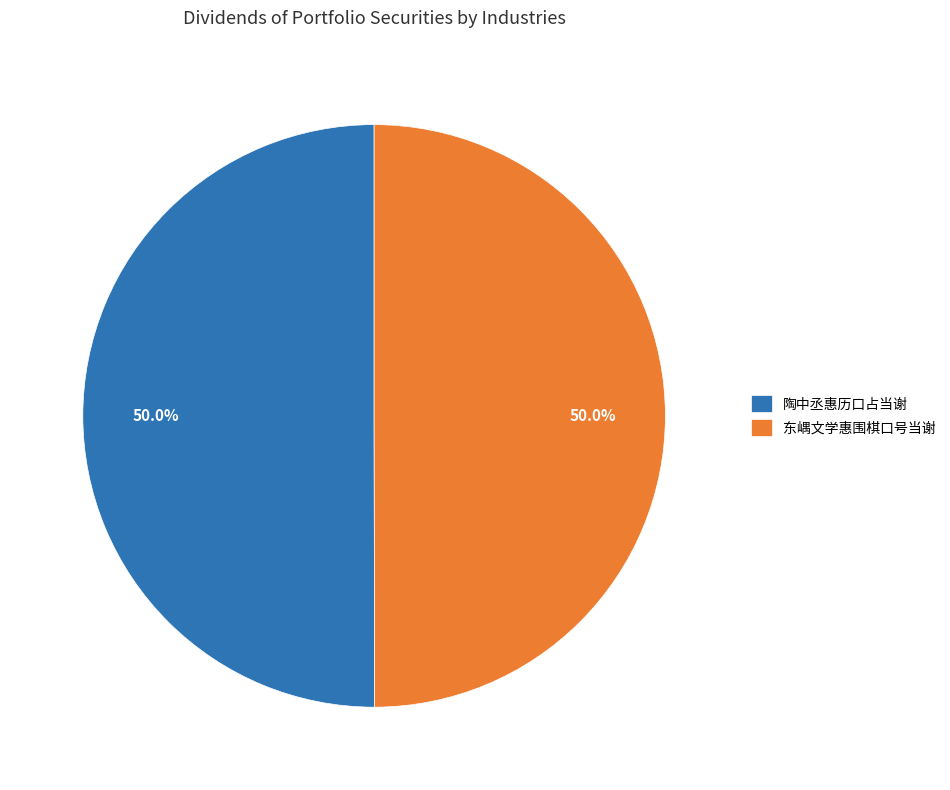

To the nearest percent, what is the average slice percentage?

50%